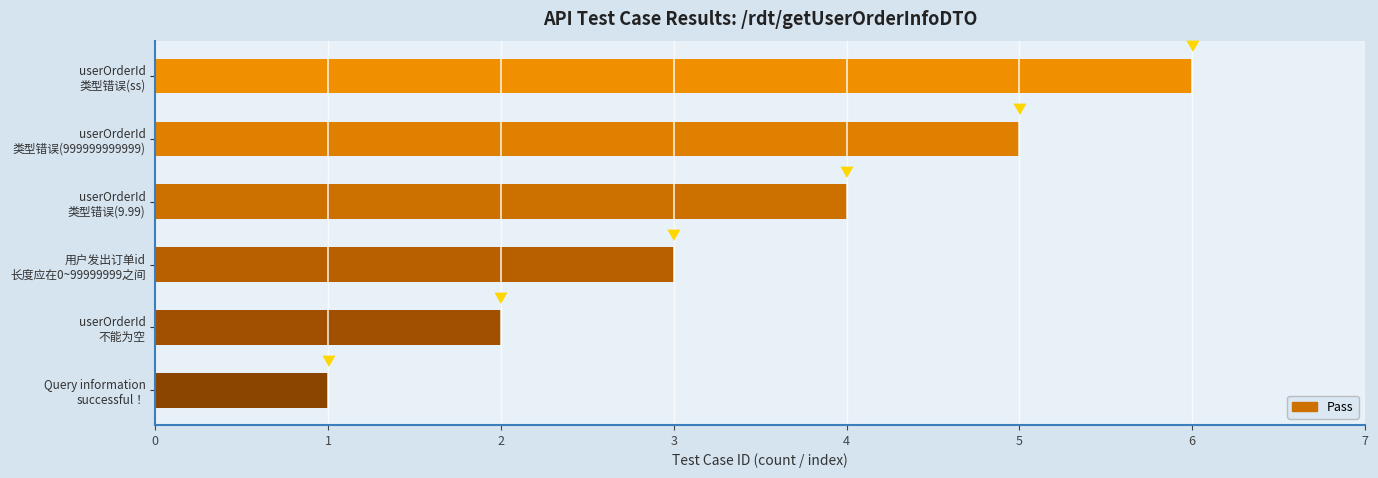

What is the average value?

4